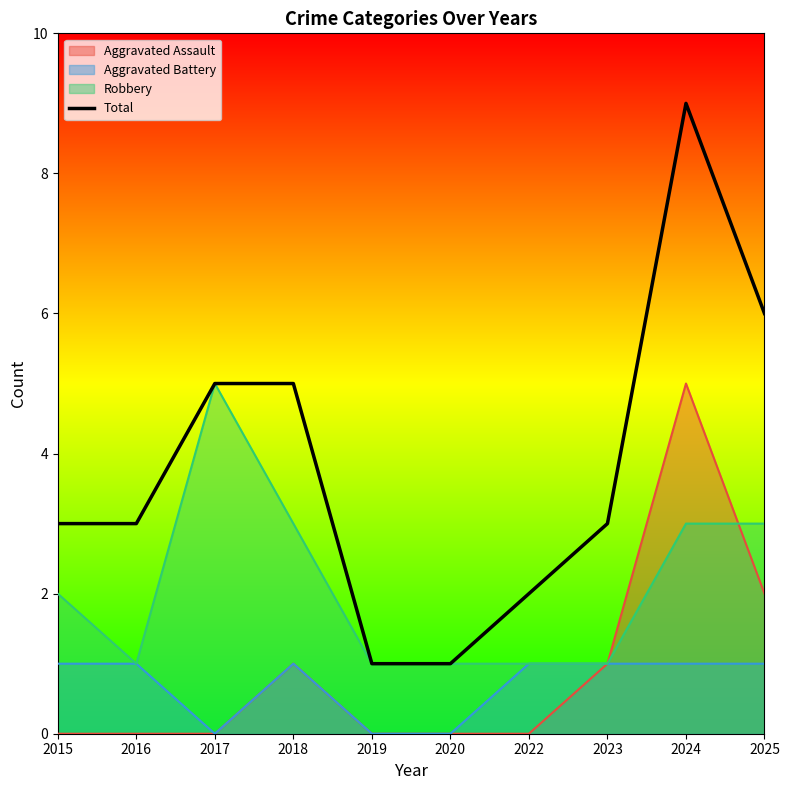

Which series has the largest total across all categories?

Total